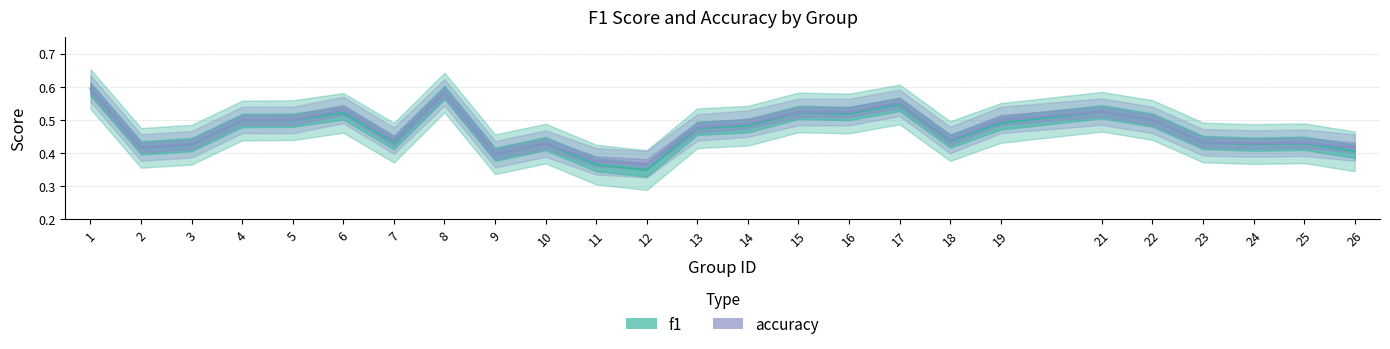

List the labels in order of f1 value, largest first.

1, 8, 17, 21, 15, 6, 16, 22, 5, 4, 19, 14, 13, 18, 23, 7, 25, 10, 24, 3, 2, 26, 9, 11, 12